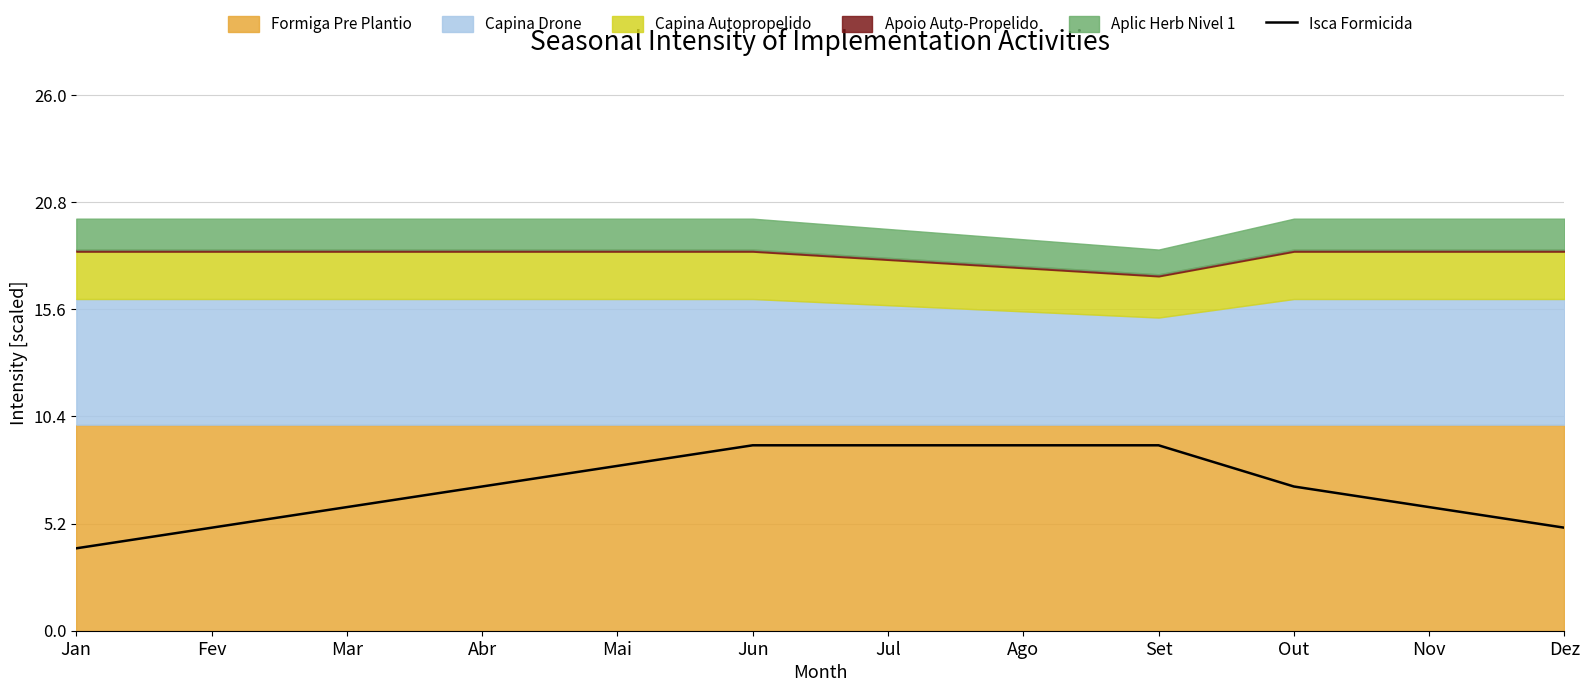

Where is the data nearest to the value 6?

Mar